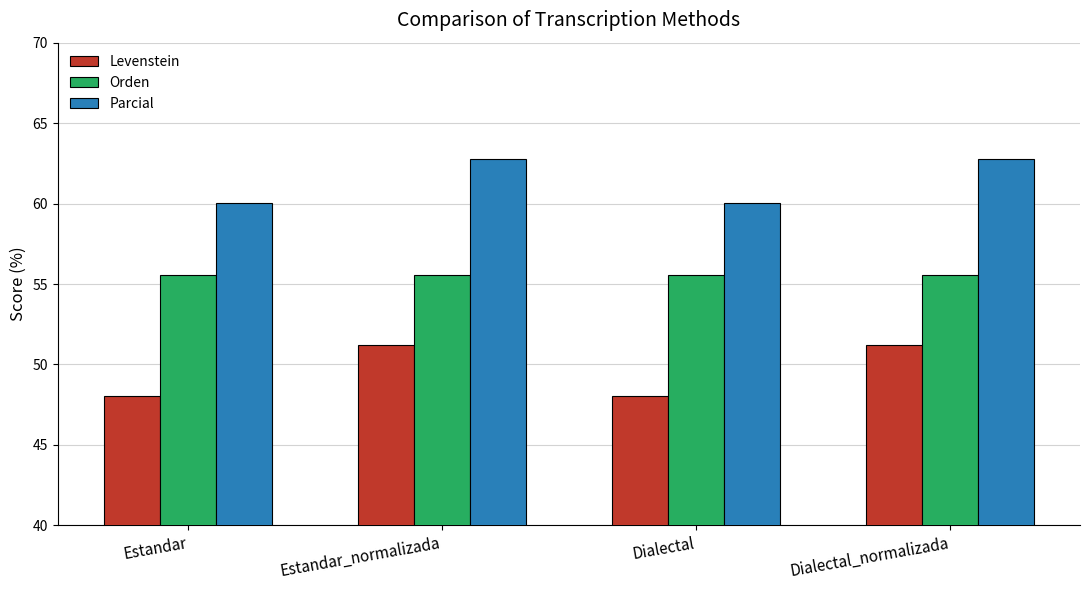

Rank the series by their maximum value, from lowest to highest.

Levenstein, Orden, Parcial